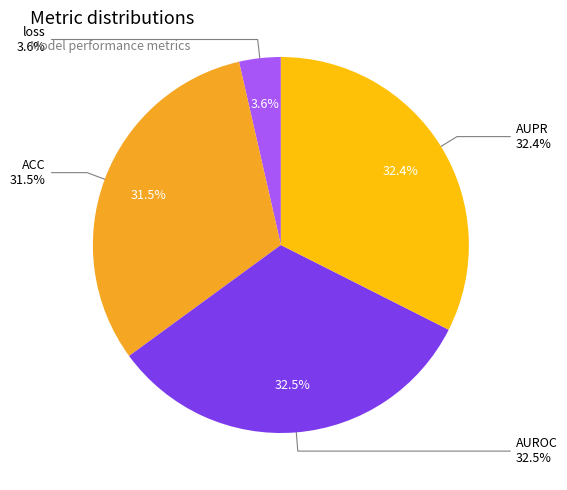

What percentage is NOT represented by AUPR?

67.6%